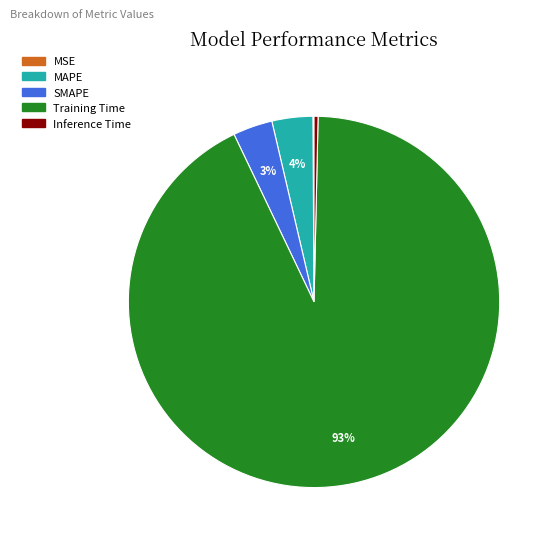

To the nearest percent, what is the average slice percentage?

20%